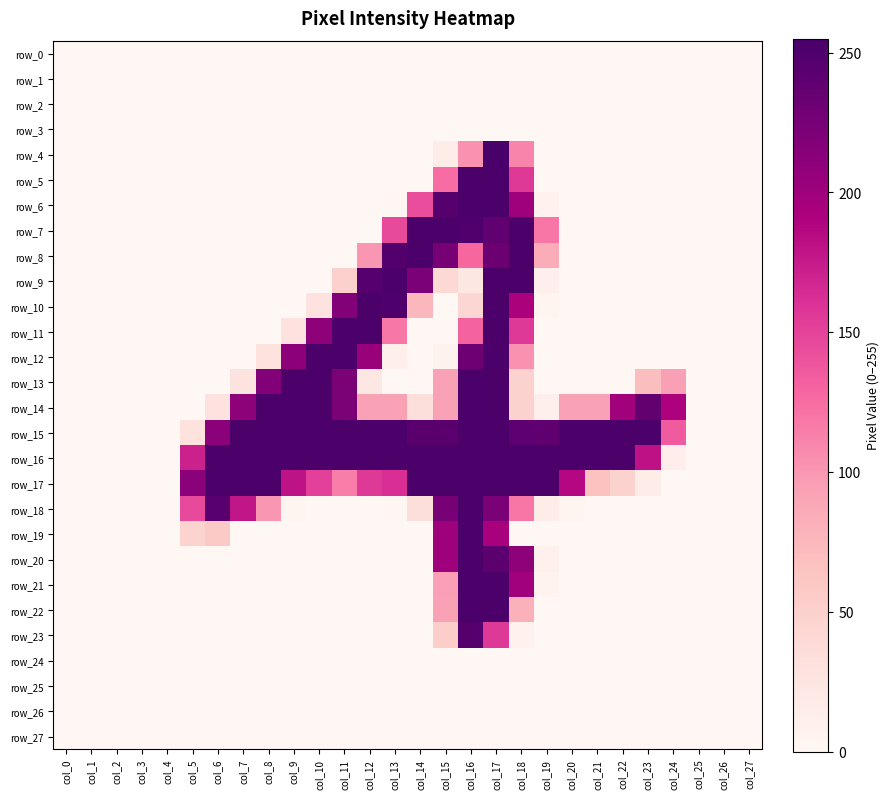

What is the greatest value displayed?

255